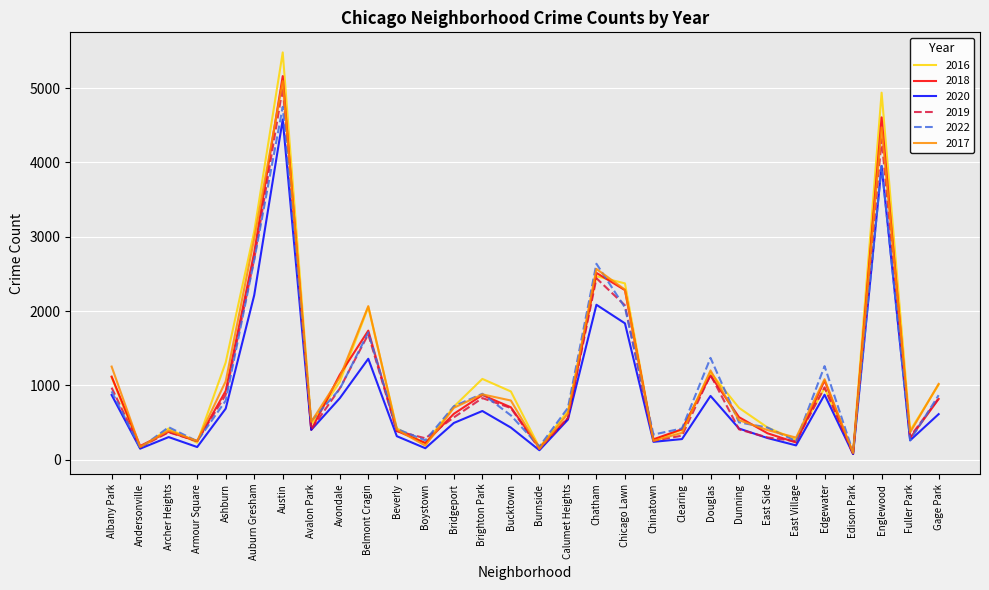

True or false: 2022 has more than 2 interior local peaks.

True